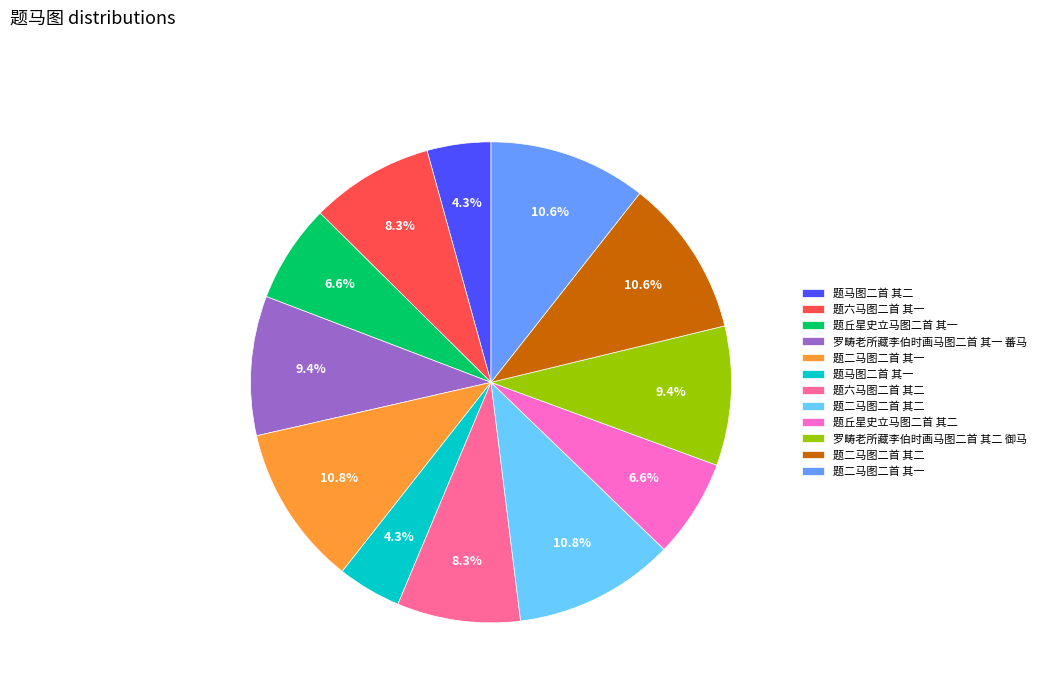

Is there a majority slice in this chart?

No